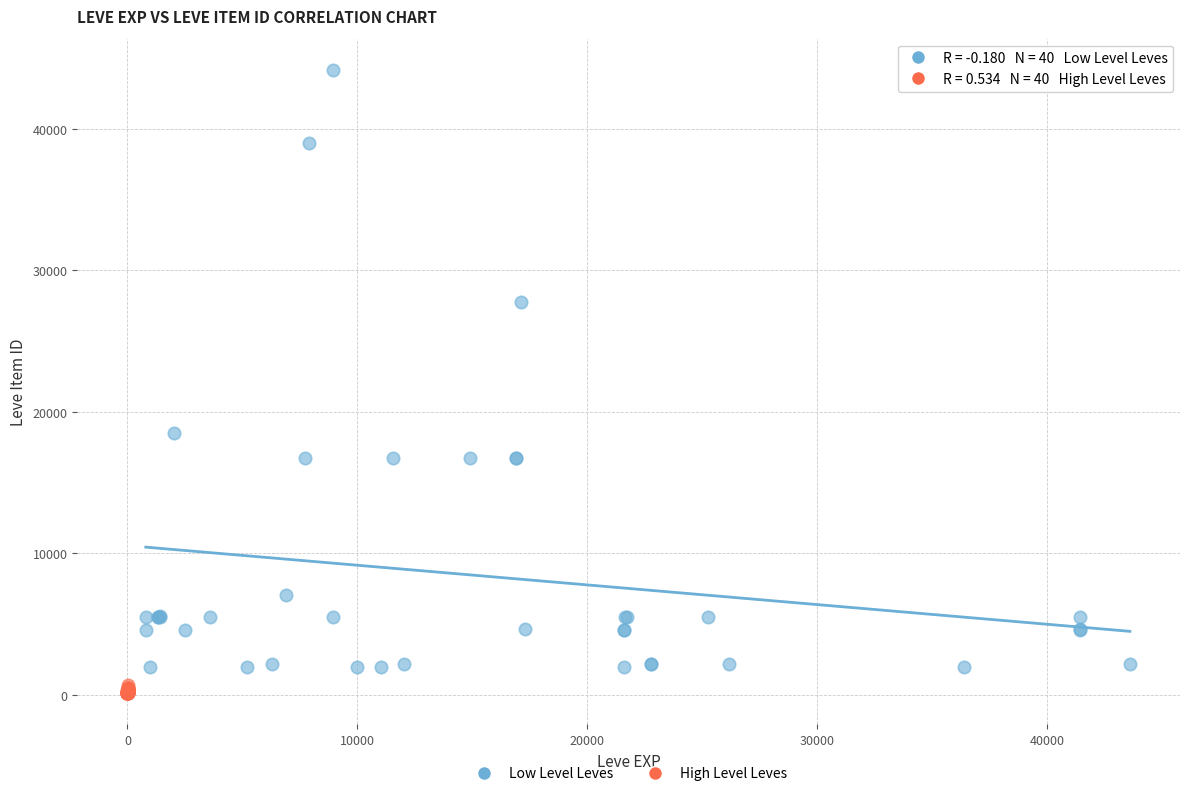

Which series reaches the maximum Y coordinate?

Low Level Leves